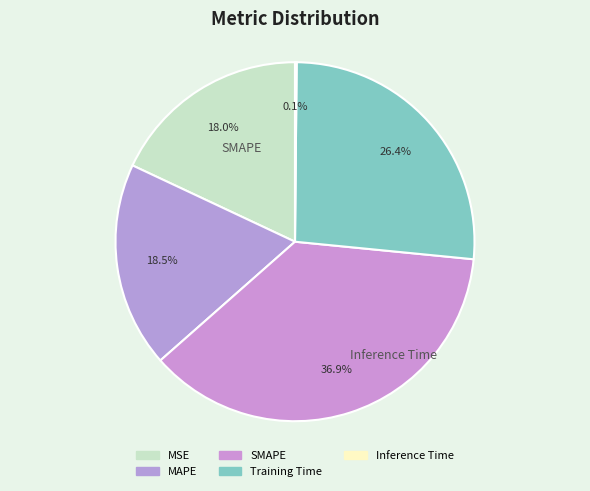

Does MSE represent more than half of the total?

No